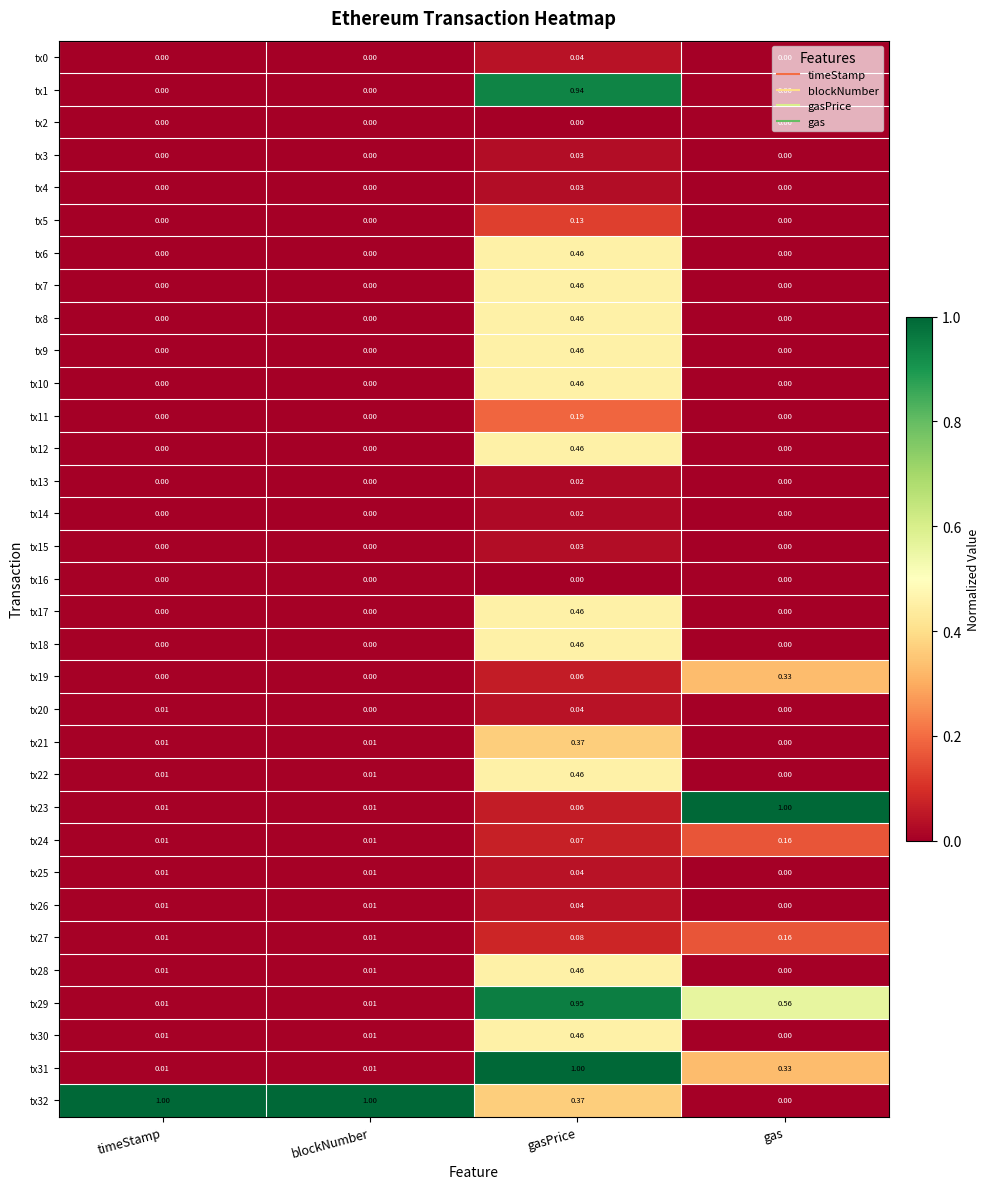

What is the total value across all series at blockNumber?

1.1